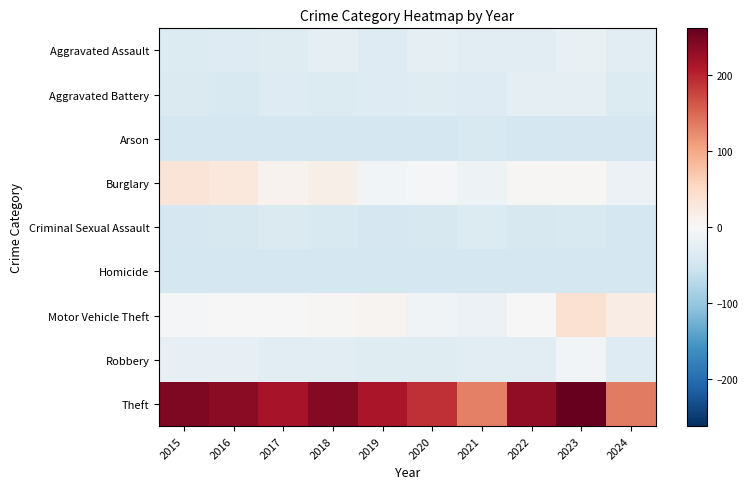

Which series has the largest range (max minus min)?

Theft